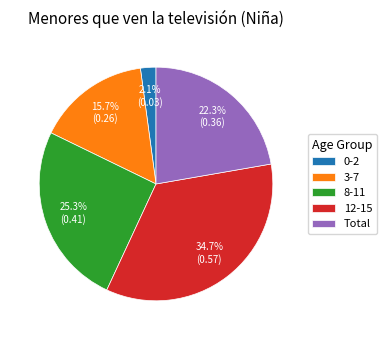

How many slices are in this pie chart?

5